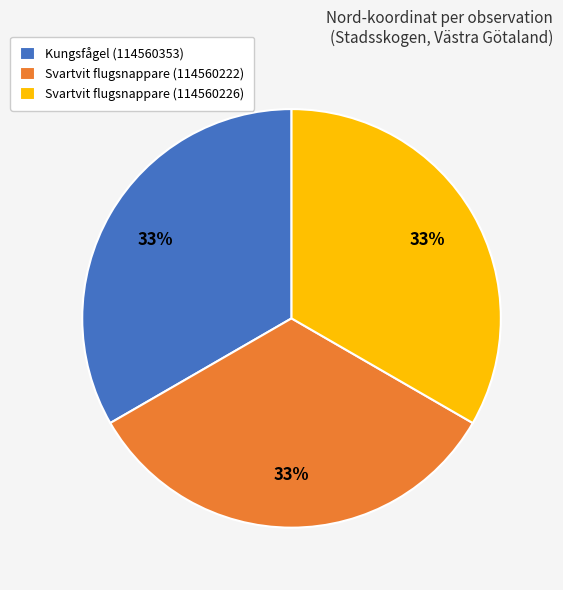

To the nearest percent, what is the average slice percentage?

33%